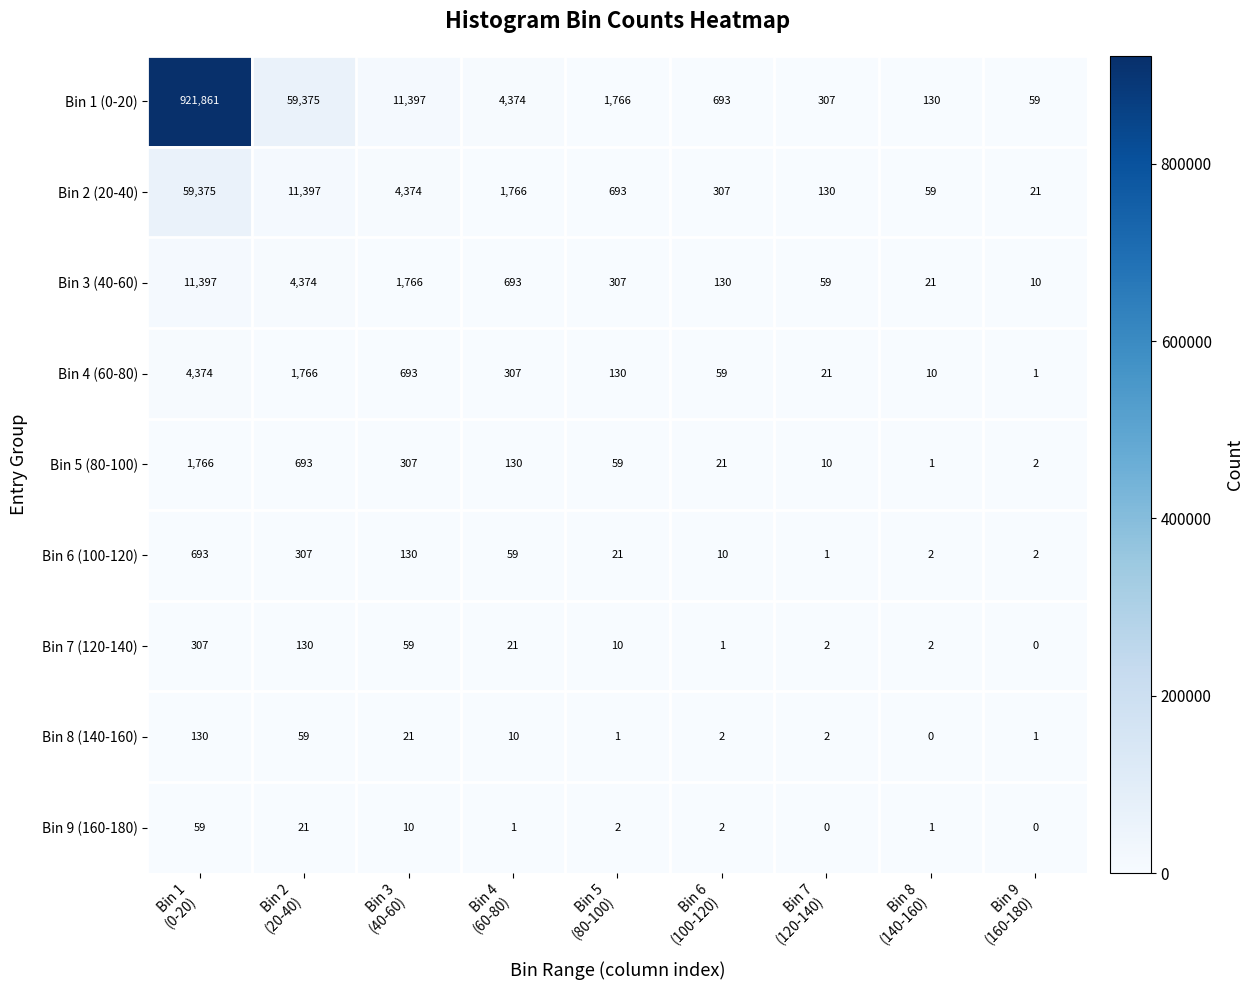

What is the total value across all series at Bin 7
(120-140)?

532